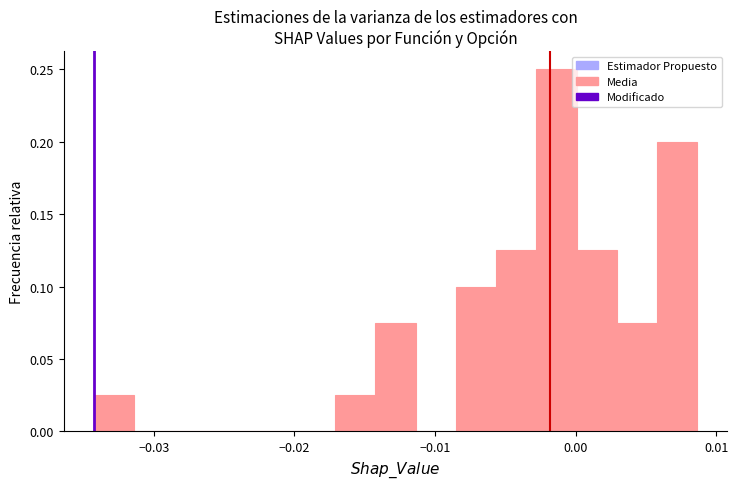

Around what value on the x-axis is the tallest bar? Give the approximate position of its centre, as read against the axis.

-0.001